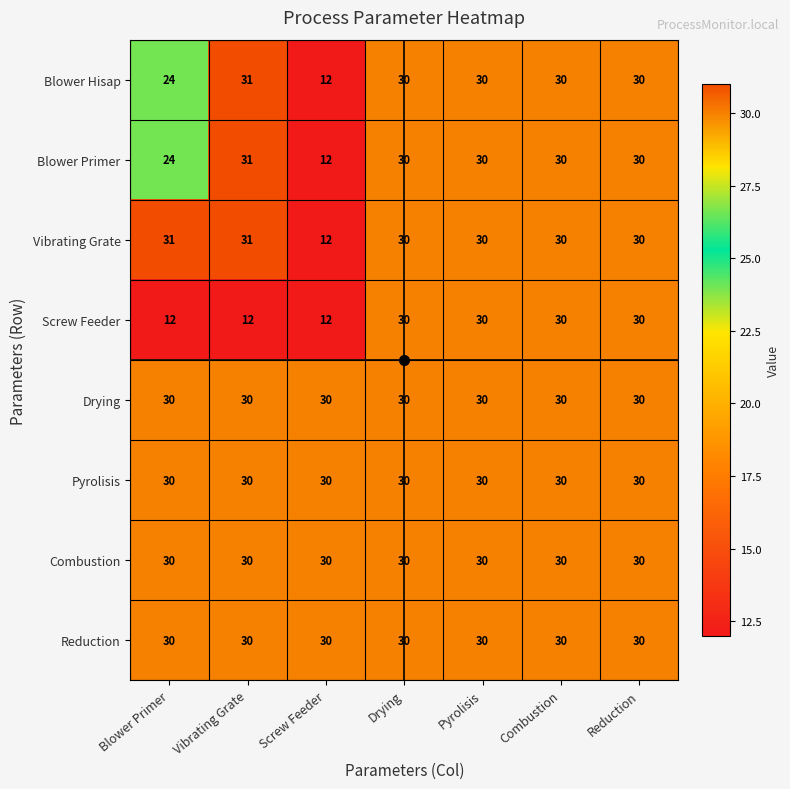

What is the lowest value of the Reduction series?

30